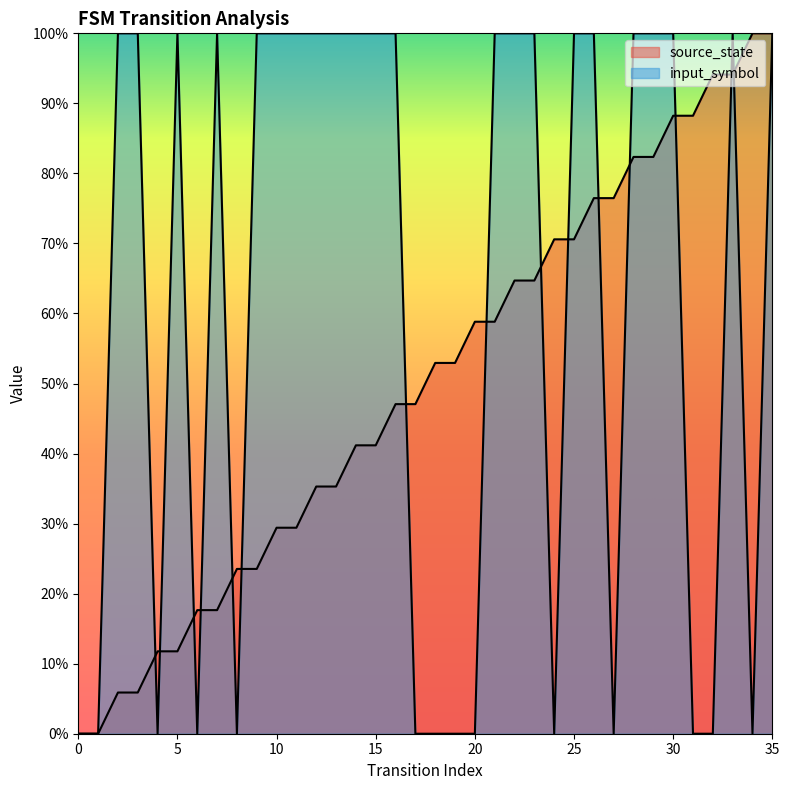

How many data points in source_state are above 0?

34